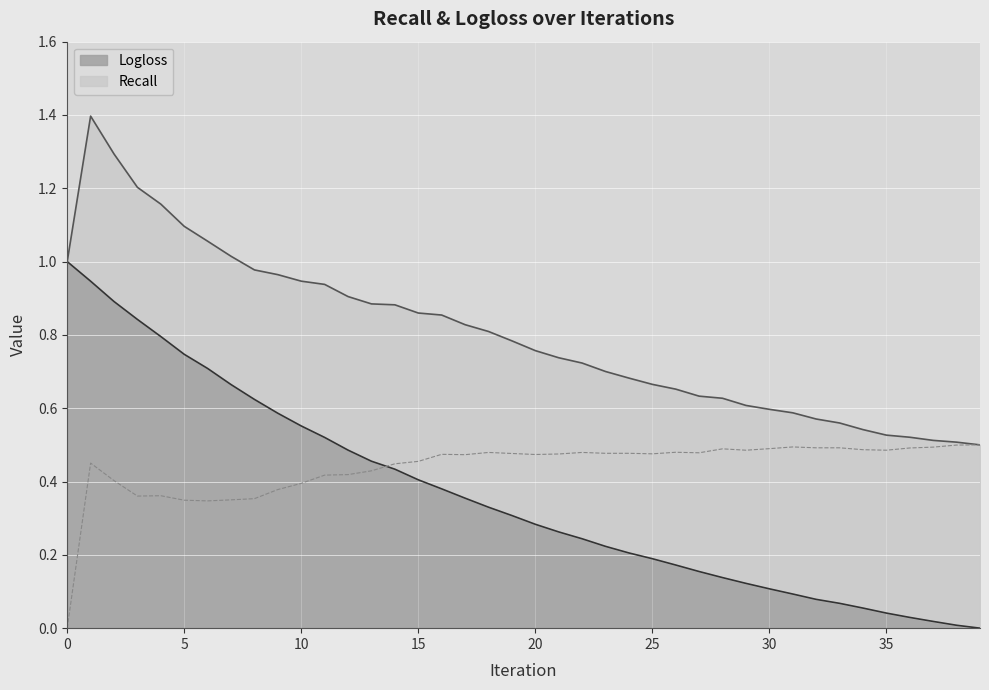

What is the difference between the highest and lowest values at 26?

0.3